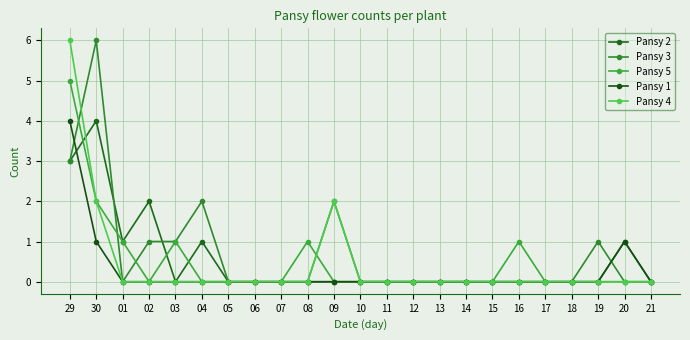

Is this an area chart (filled region under the line)?

No